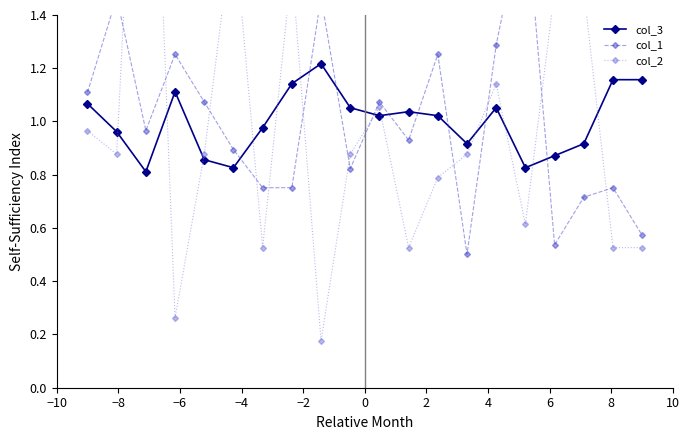

How many interior local valleys does the col_3 series have?

5